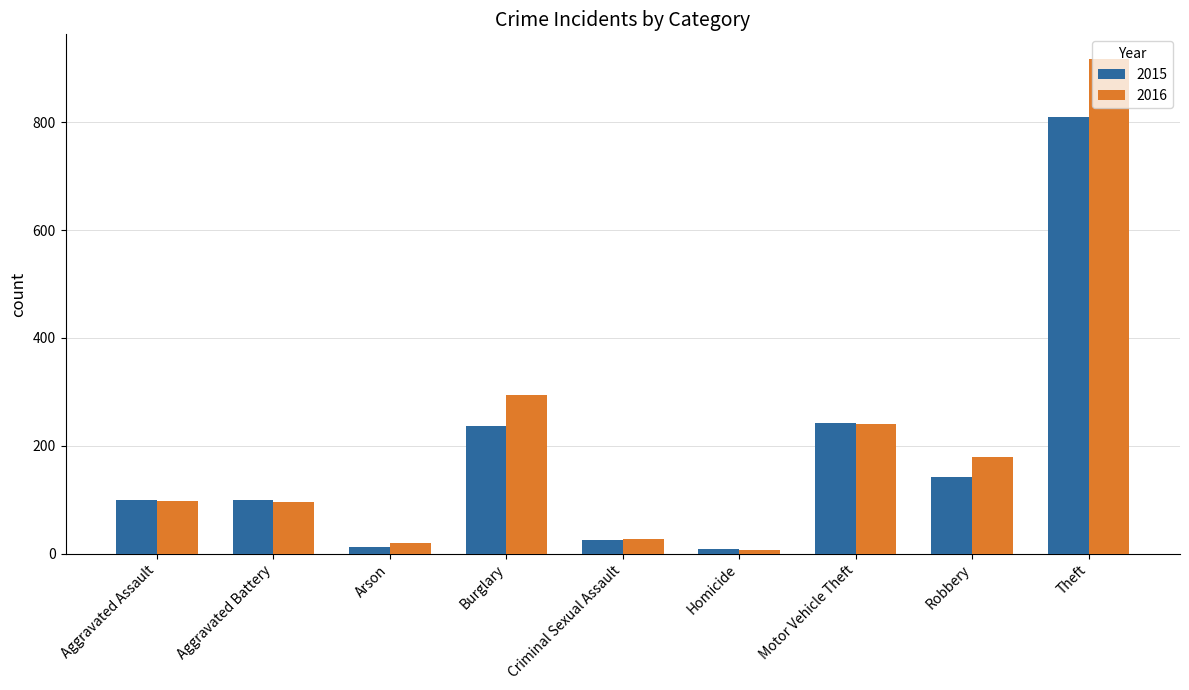

List the series in order of their overall mean, lowest first.

2015, 2016